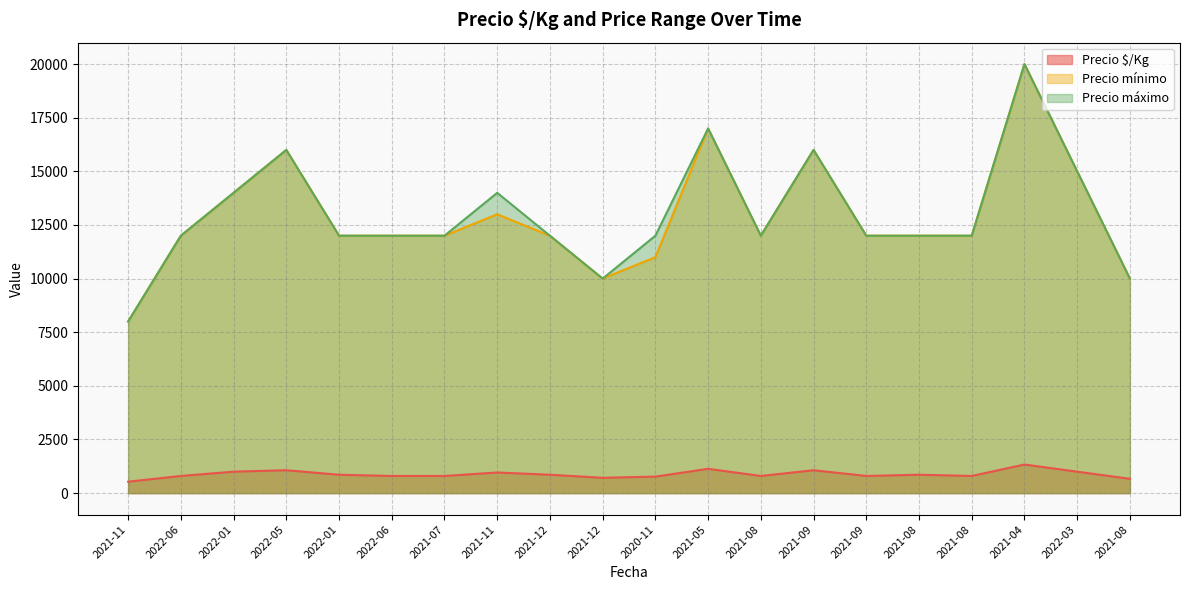

Rank the categories by Precio $/Kg value from highest to lowest.

2021-04, 2021-05, 2022-05, 2021-09, 2022-01, 2022-03, 2021-11, 2022-01, 2021-12, 2021-08, 2022-06, 2022-06, 2021-07, 2021-08, 2021-09, 2021-08, 2020-11, 2021-12, 2021-08, 2021-11